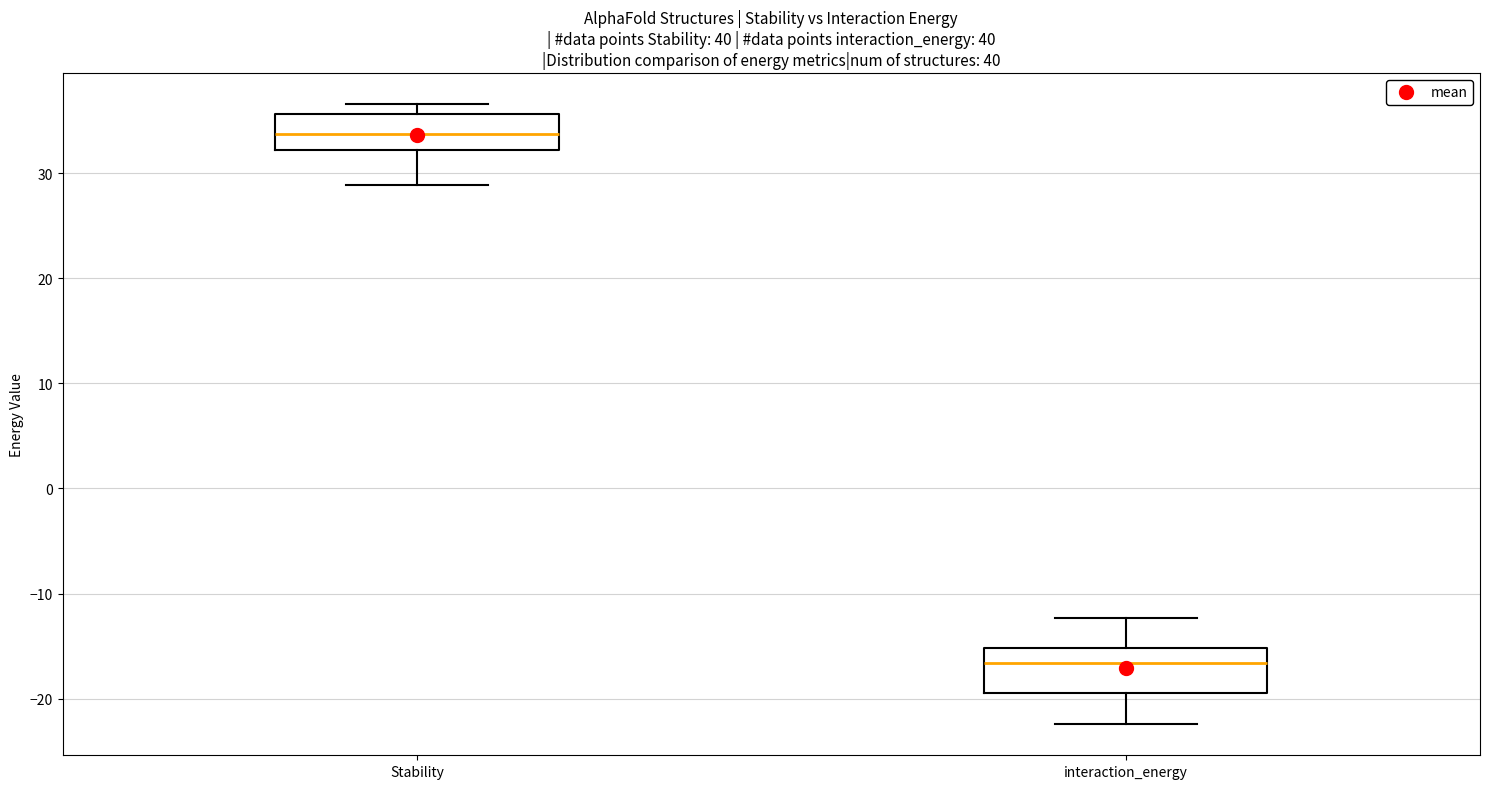

Reading left to right, read every box against the y-axis: the position of its median line, the range the box covers, and the ends of its whiskers. The values are not printed on the chart, so give them approximately, as read against the axis.

Stability: median 34, box 32 to 36, whiskers 29 to 37
interaction_energy: median -17, box -19 to -15, whiskers -22 to -12